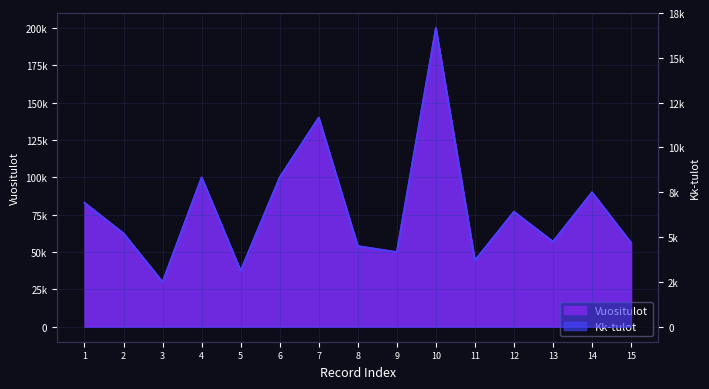

How many categories are shown in the chart?

15